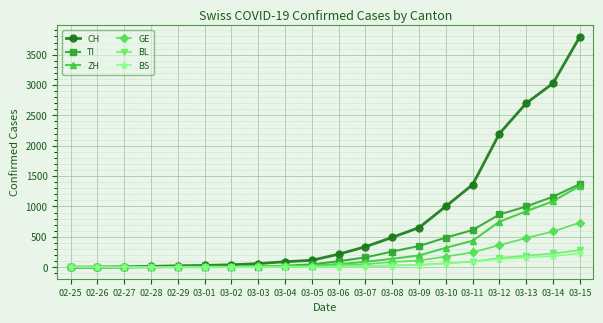

Which series has the largest total across all categories?

CH